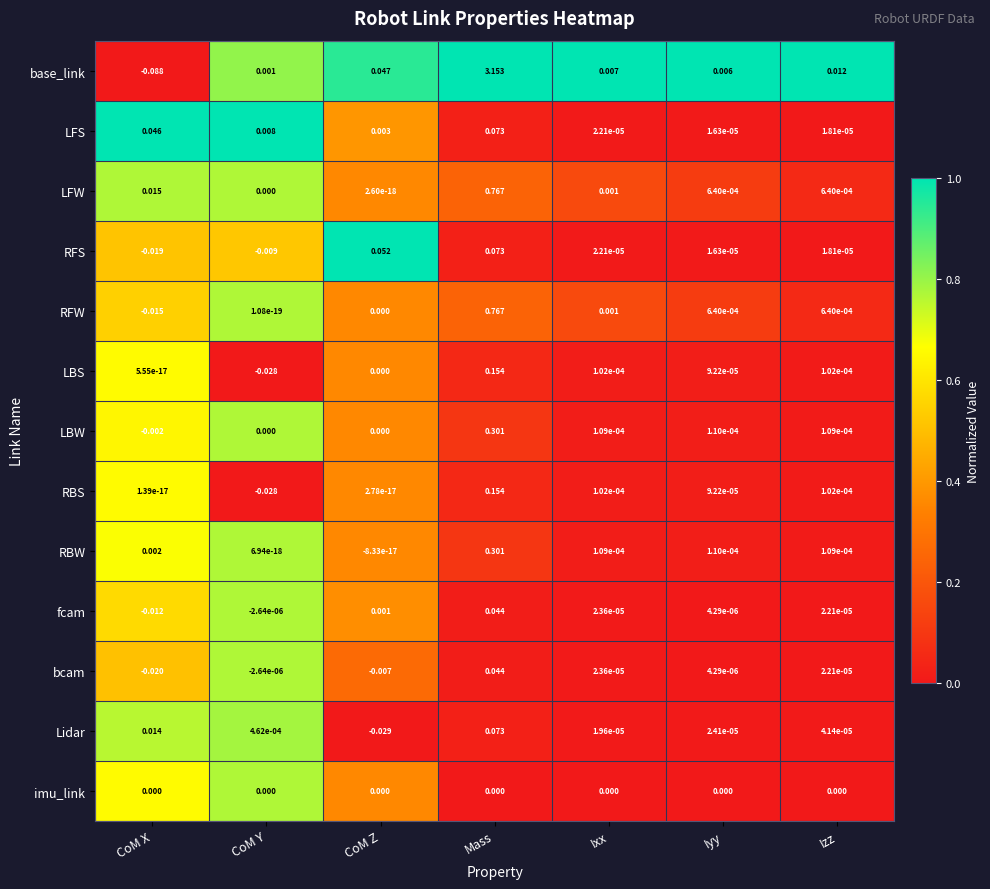

Which series has the widest spread of values?

base_link